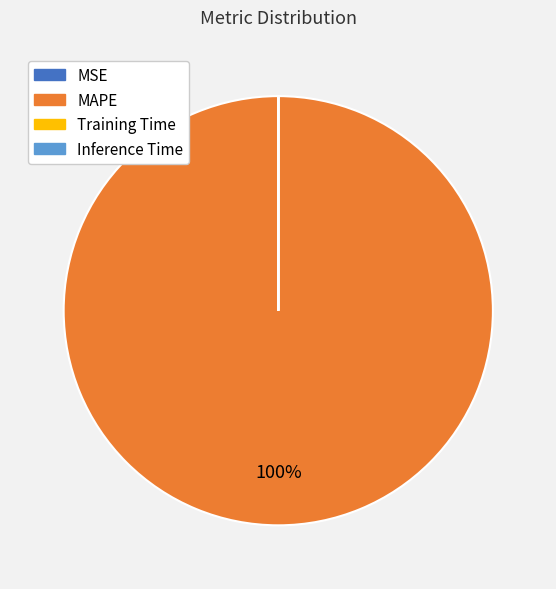

To the nearest percent, what is the difference between the largest and smallest slice percentages?

100%